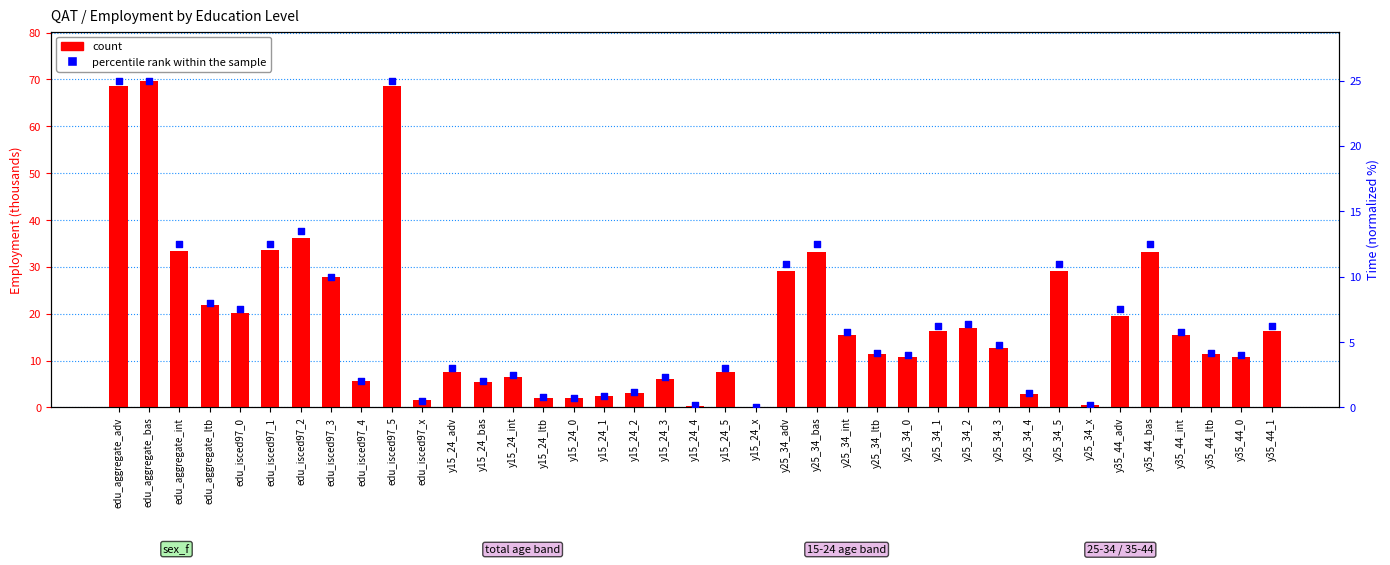

Which series has the largest total across all categories?

count